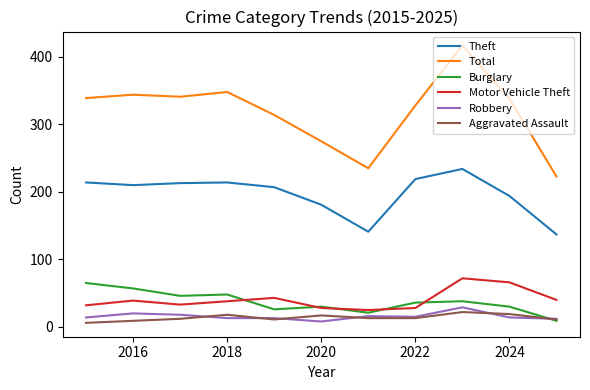

What is the maximum value shown in the chart?

417